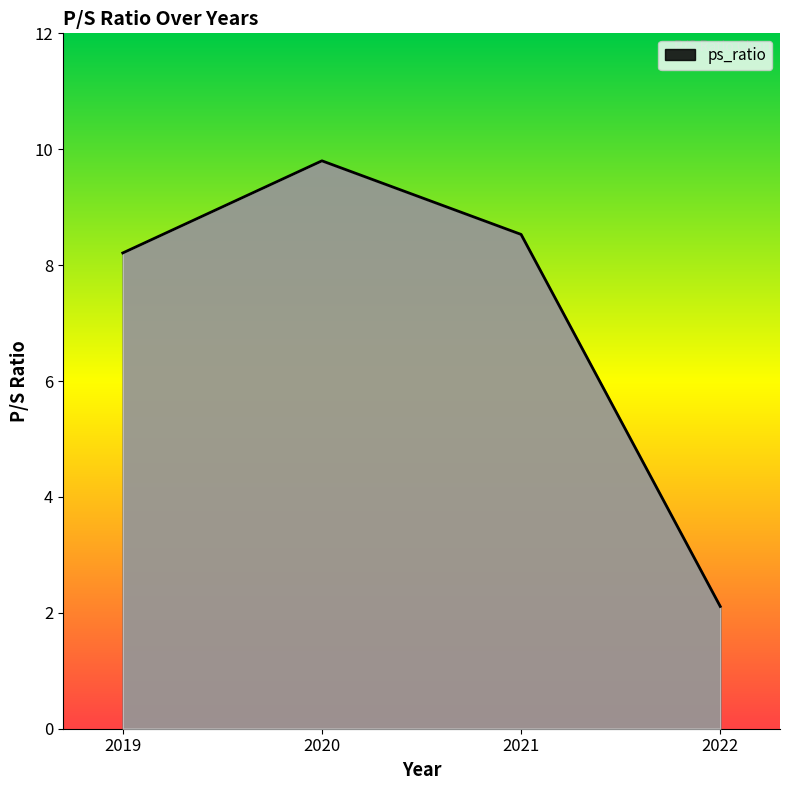

Which label corresponds to the smallest value in the chart?

2022